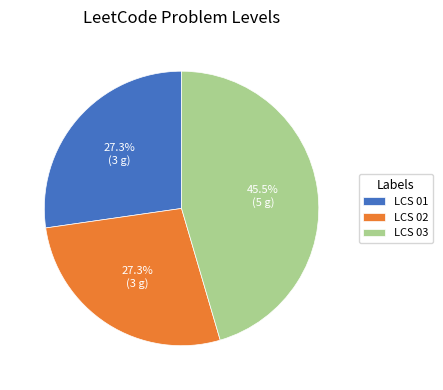

Is LCS 03 the majority of the pie?

No